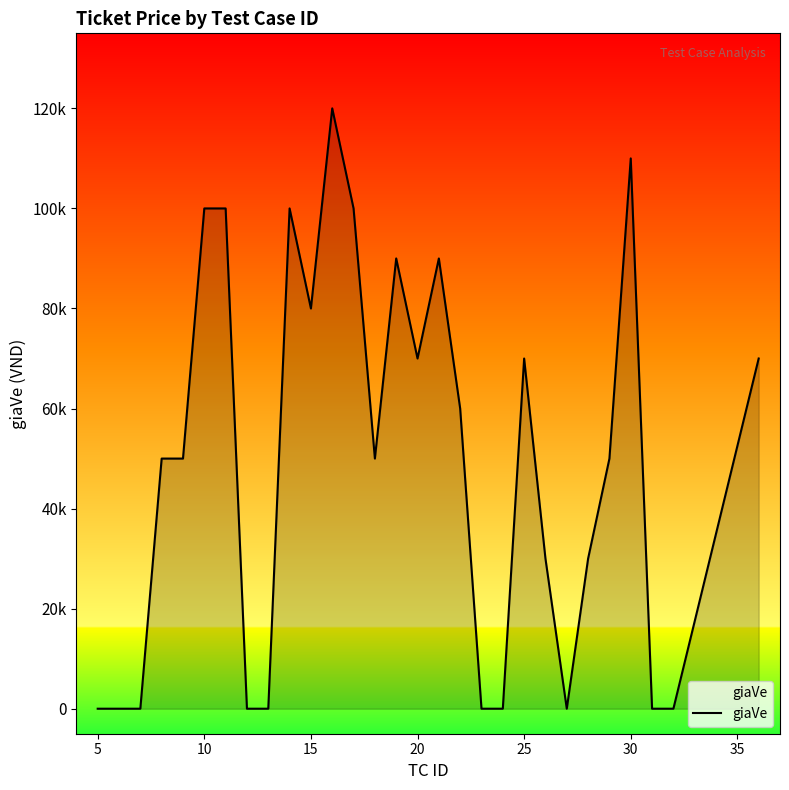

Does the chart display data point markers on the line(s)?

No